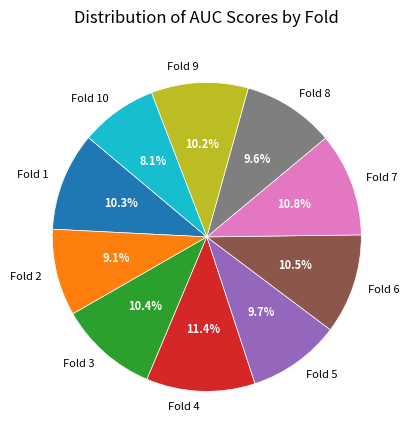

To the nearest percent, what is the difference between the largest and smallest slice percentages?

3%